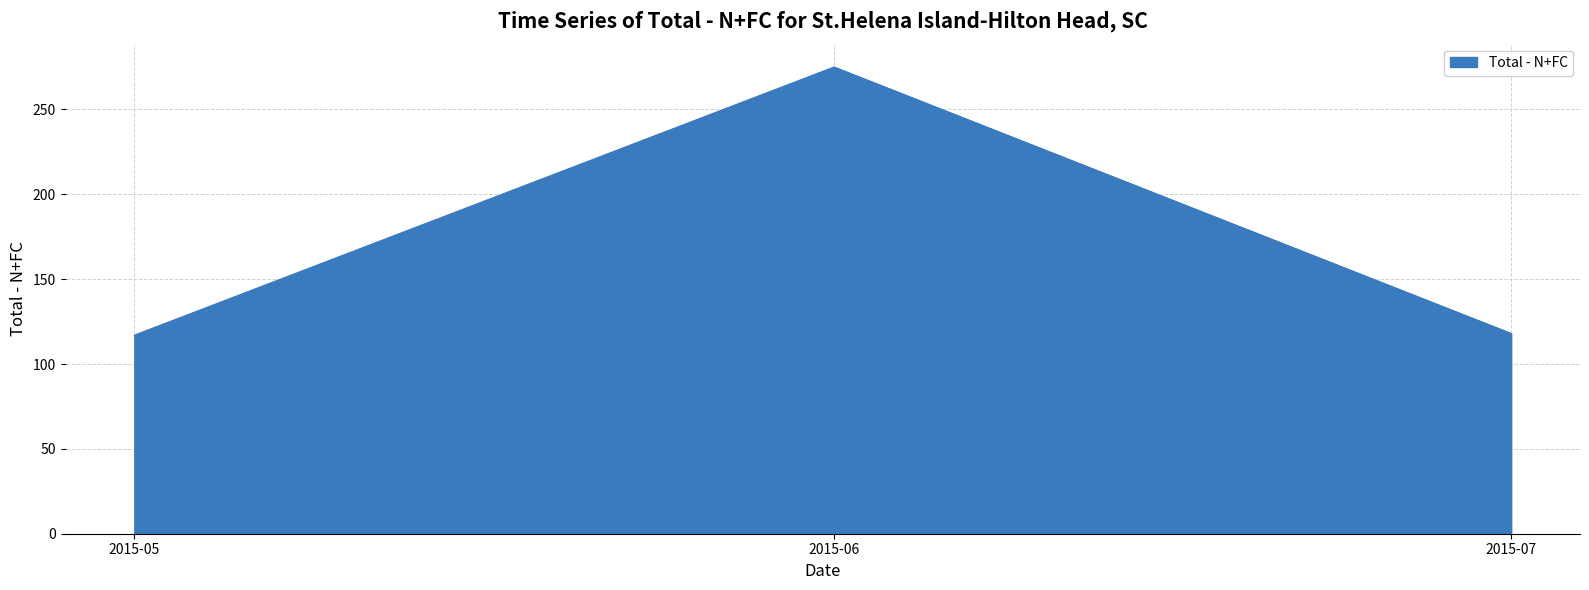

Is it true that the value at 2015-05 is 117?

True